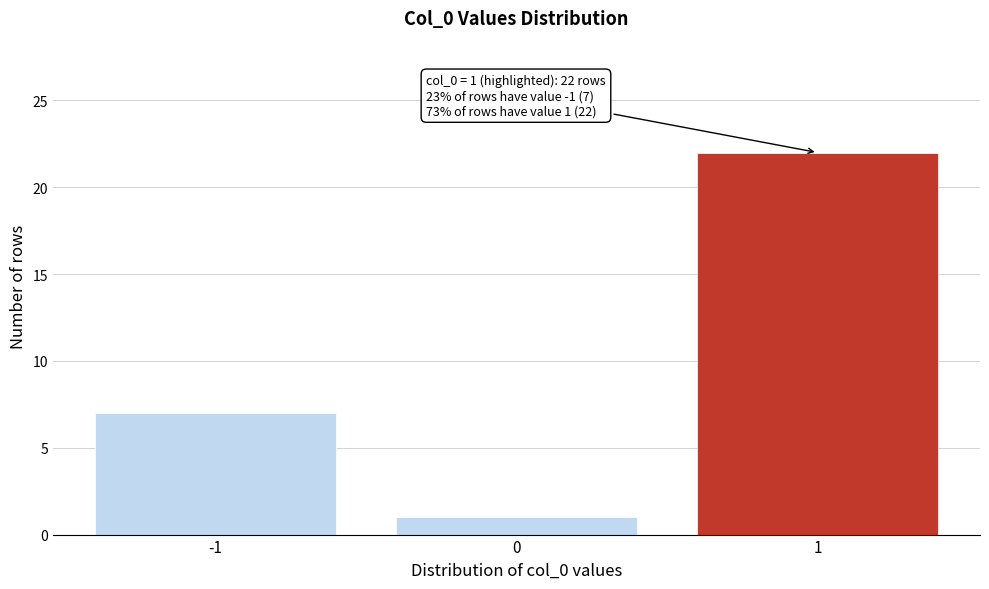

Reading left to right, transcribe all the data shown in this chart.

-1=7	0=1	1=22